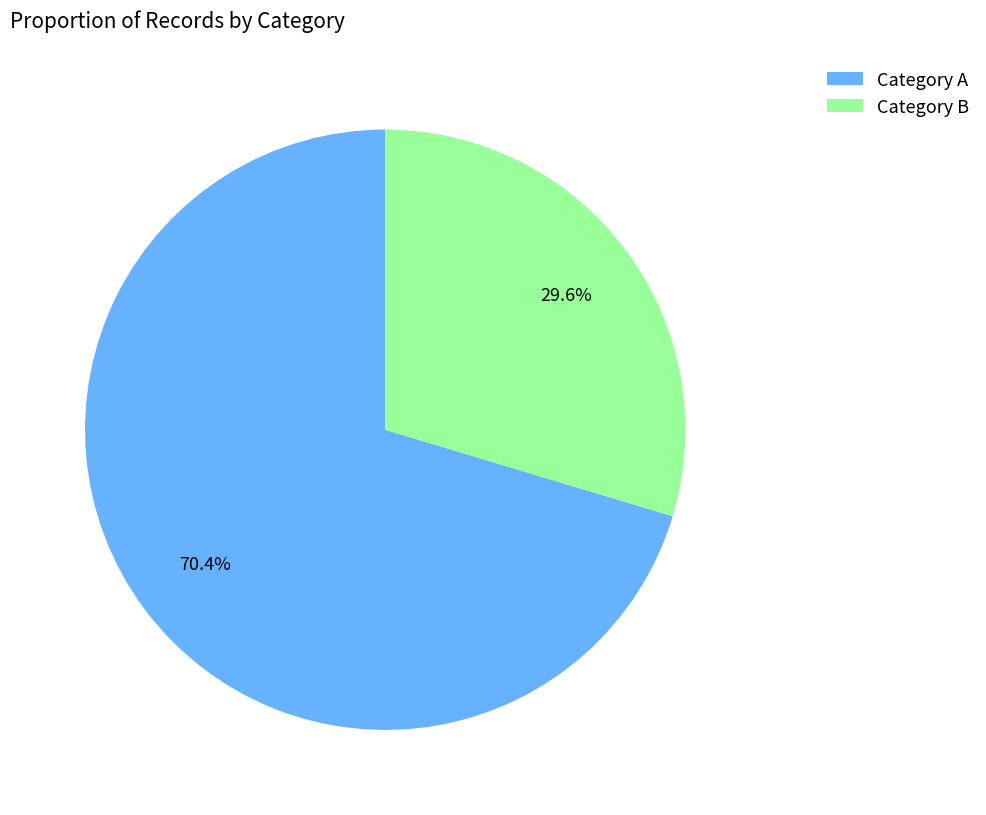

What portion of the pie excludes Category A?

29.6%